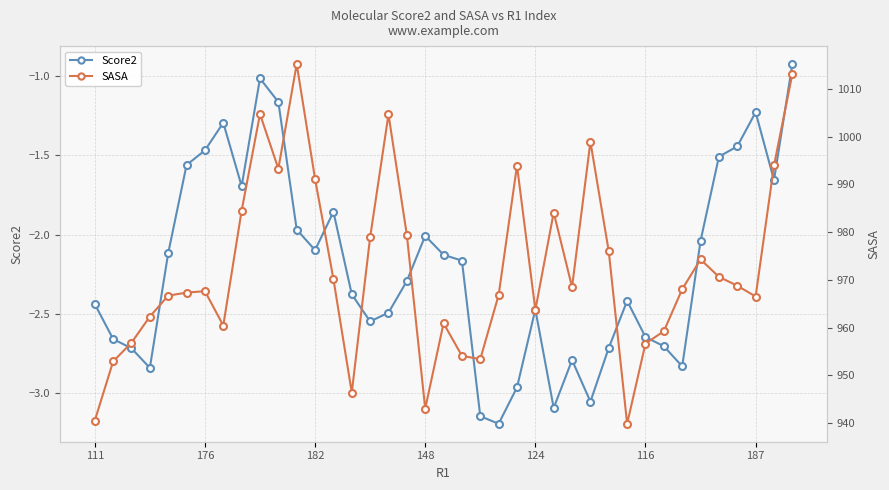

In SASA, how many points are lower than both neighbors (excluding endpoints)?

9